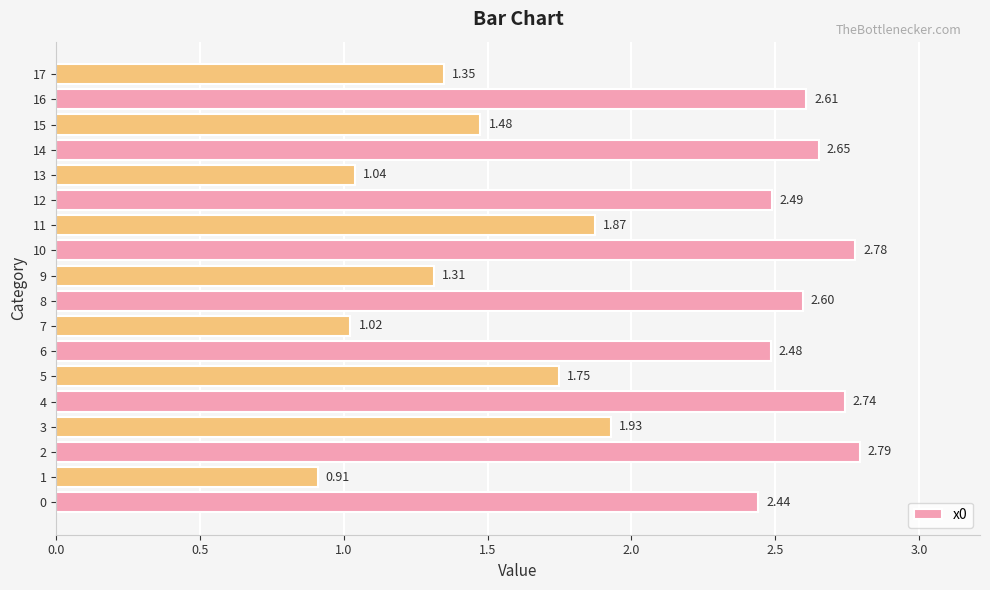

Rank the categories by value from highest to lowest.

2, 10, 4, 14, 16, 8, 12, 6, 0, 3, 11, 5, 15, 17, 9, 13, 7, 1